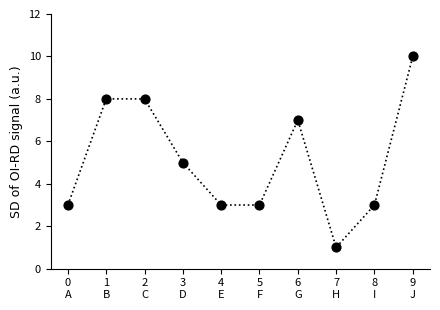

What is the average Y value?

5